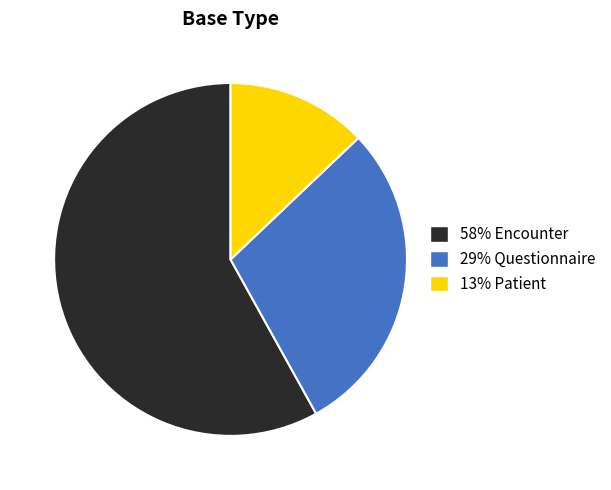

Is the sum of 29% Questionnaire and 13% Patient greater than half?

No